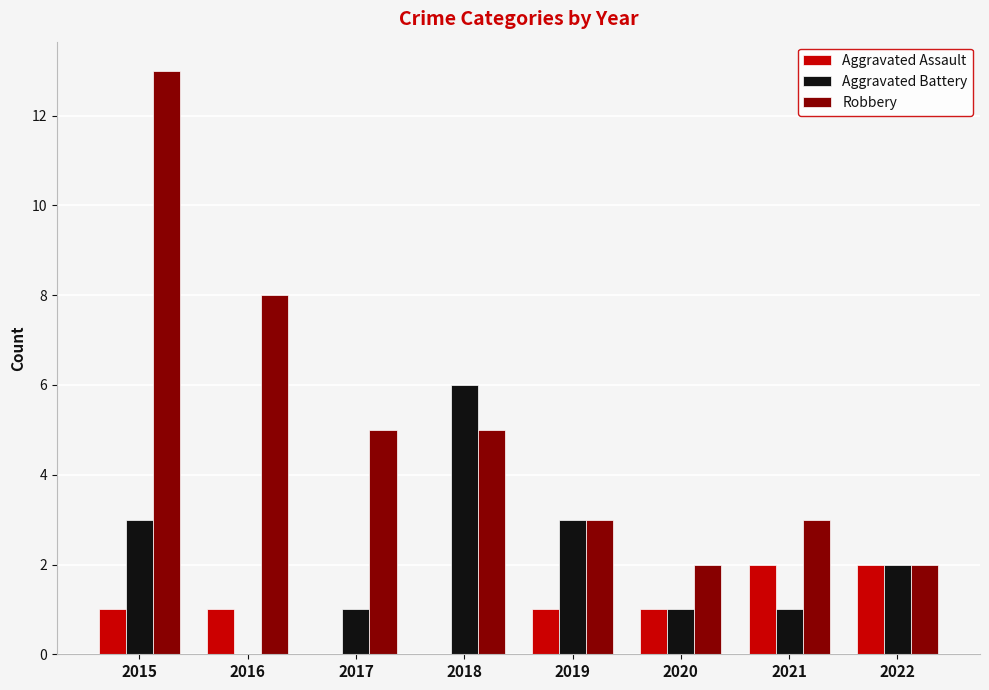

At which category is the sum across all series the highest?

2015